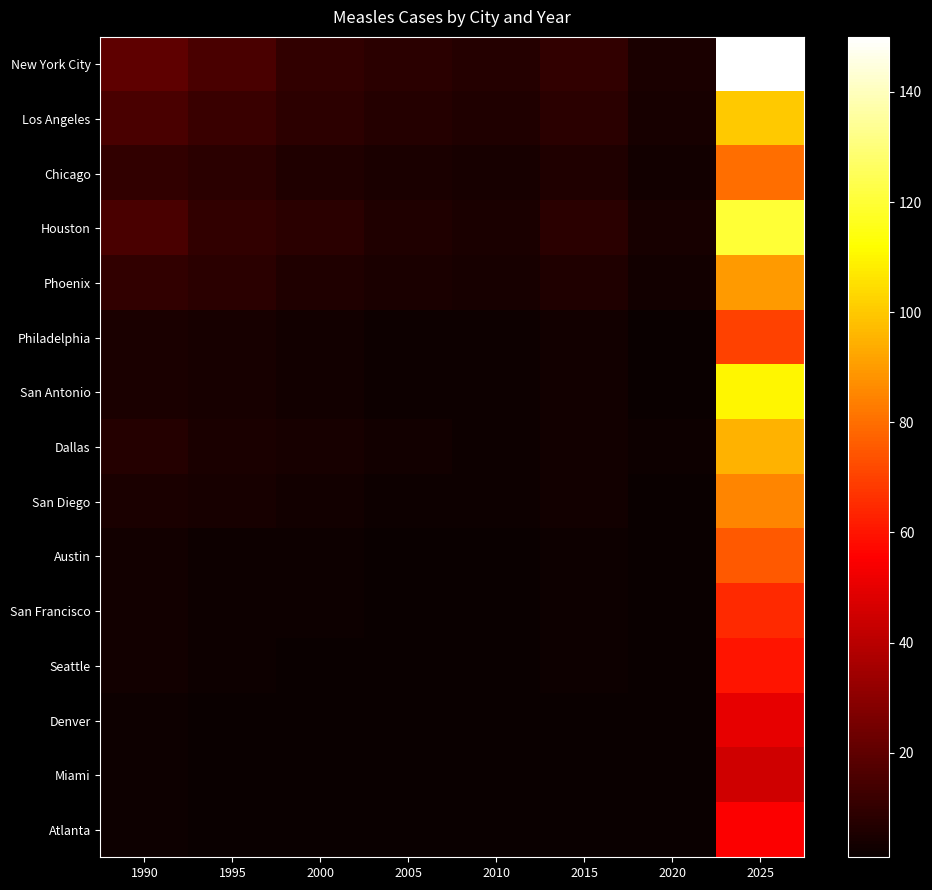

What is the spread (max minus min) of values at 2005?

7